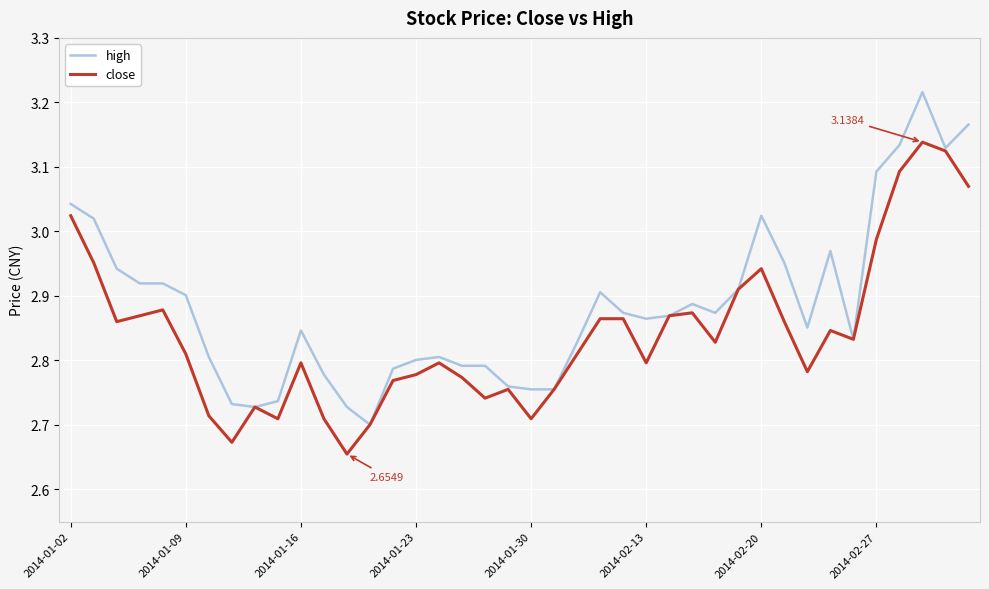

Which series has the largest total across all categories?

high